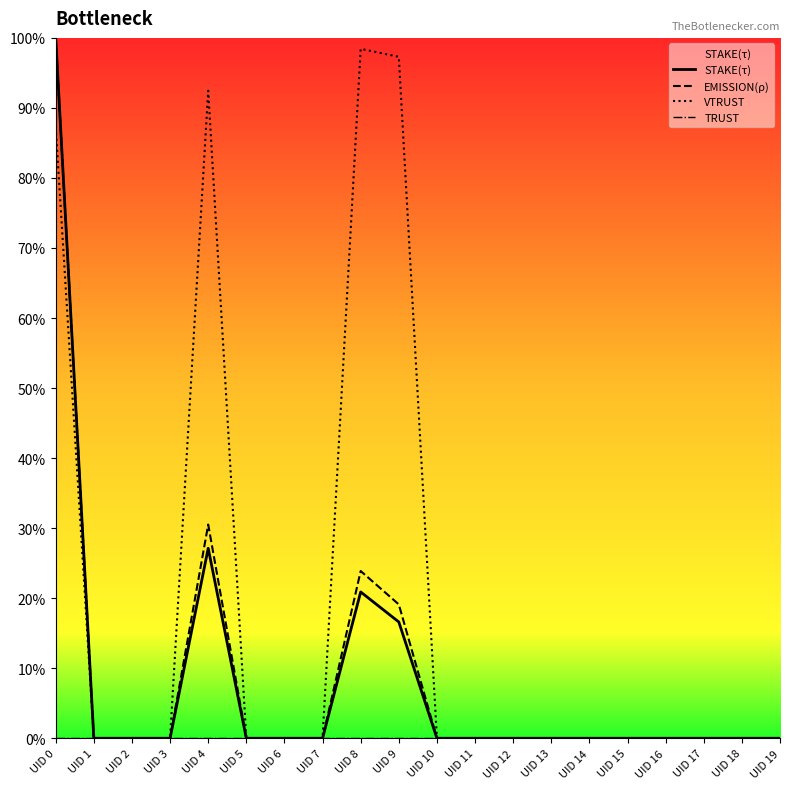

True or false: TRUST and VTRUST intersect in this chart.

False